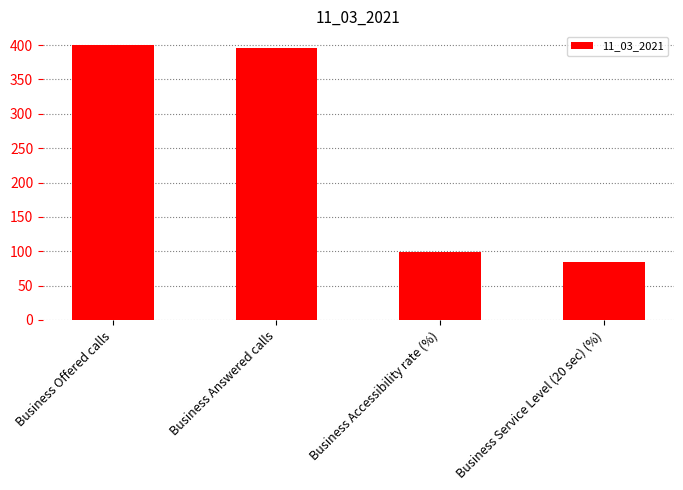

Which label corresponds to the smallest value in the chart?

Business Service Level (20 sec) (%)